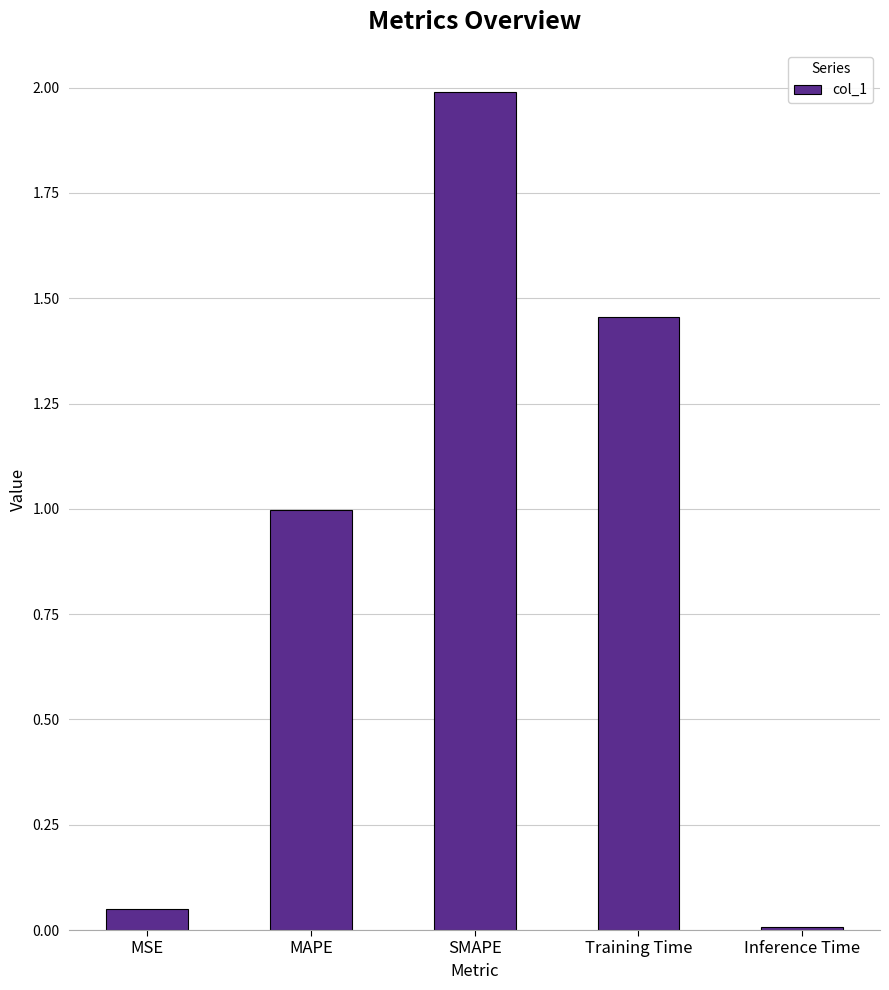

Between Training Time and Inference Time, which is larger?

Training Time